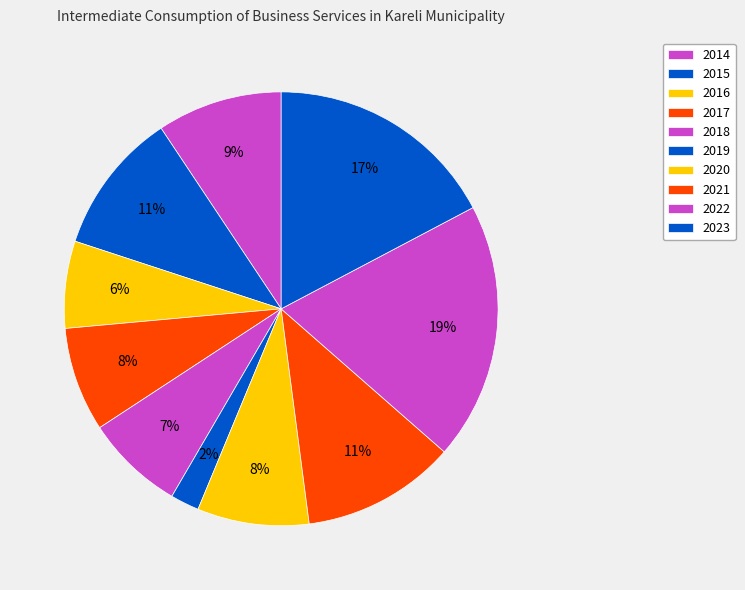

True or false: 2021 accounts for 11% of the total.

True